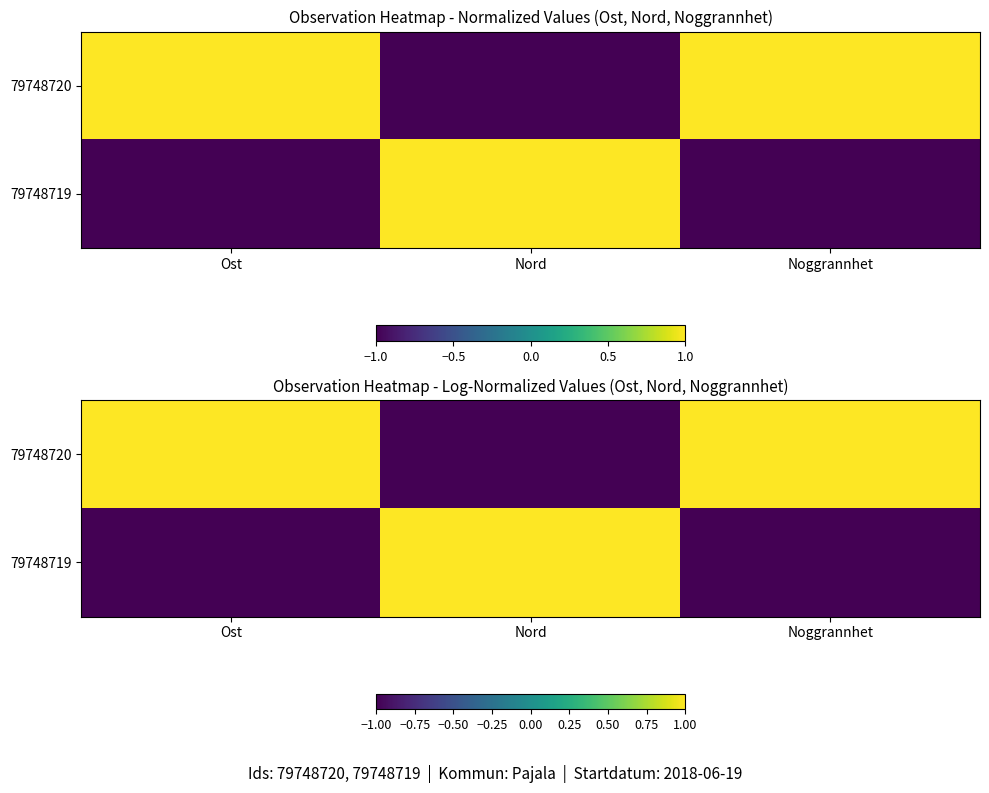

Is the value of 79748720 at Ost greater than the value of 79748719 at Noggrannhet?

Yes